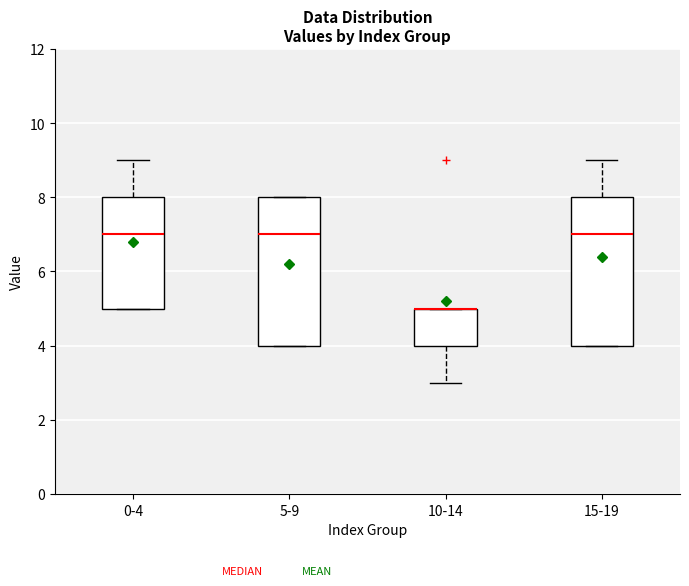

Reading left to right, read every box against the y-axis: the position of its median line, the range the box covers, and the ends of its whiskers. The values are not printed on the chart, so give them approximately, as read against the axis.

0-4: median 7, box 5 to 8, whiskers 5 to 9
5-9: median 7, box 4 to 8, whiskers 4 to 8
10-14: median 5 (drawn on the box's upper edge), box 4 to 5, whiskers 3 to 5
15-19: median 7, box 4 to 8, whiskers 4 to 9